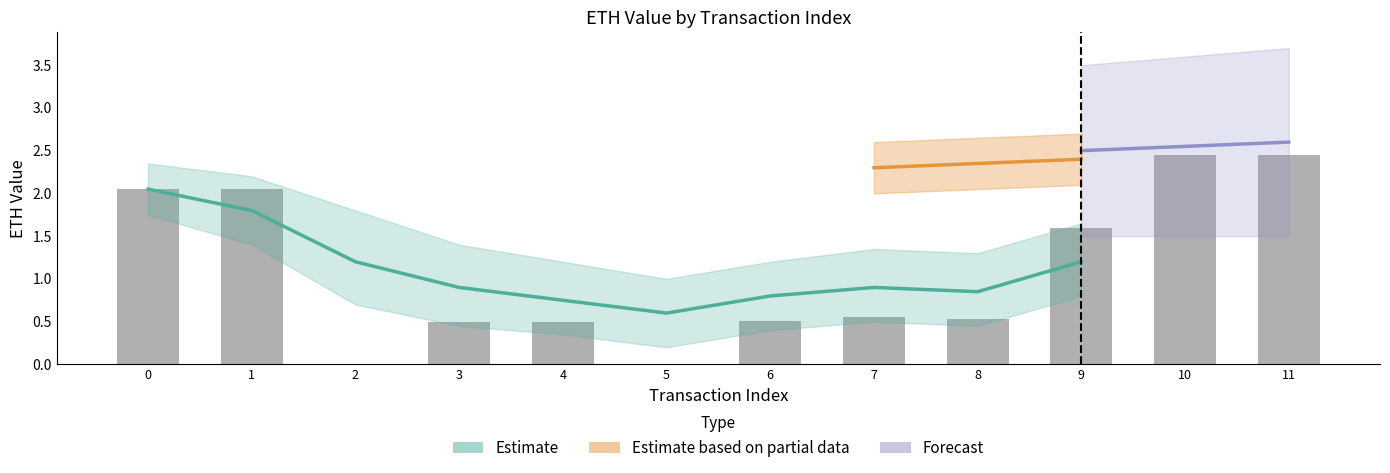

How many categories are shown in the chart?

12